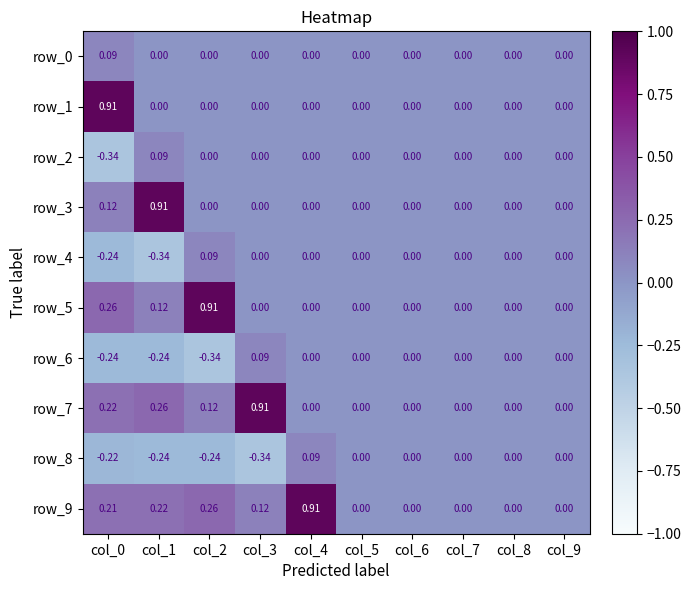

Is the value of row_0 at col_6 greater than the value of row_6 at col_1?

Yes